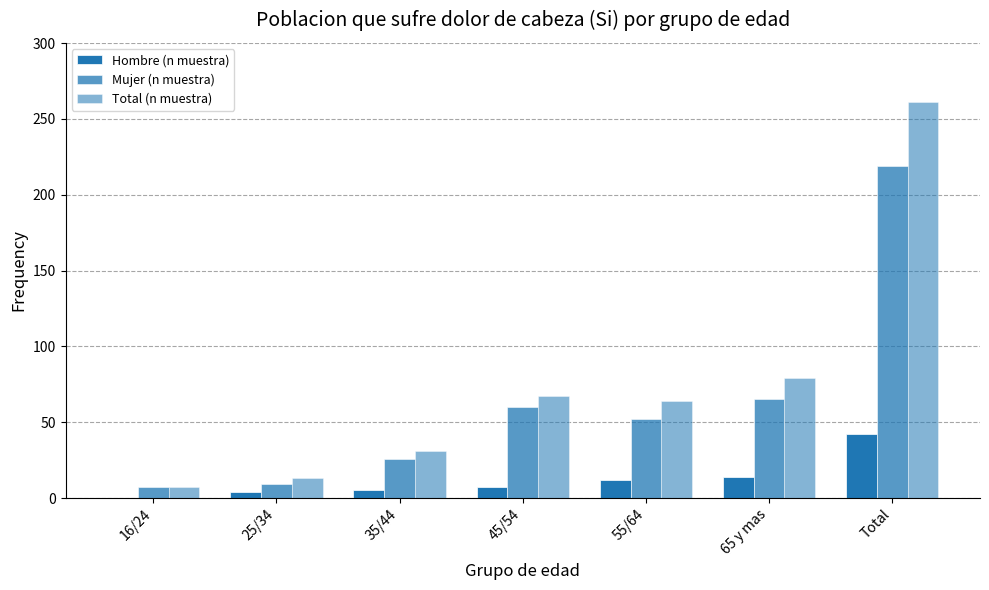

Does the chart contain stacked bars?

No